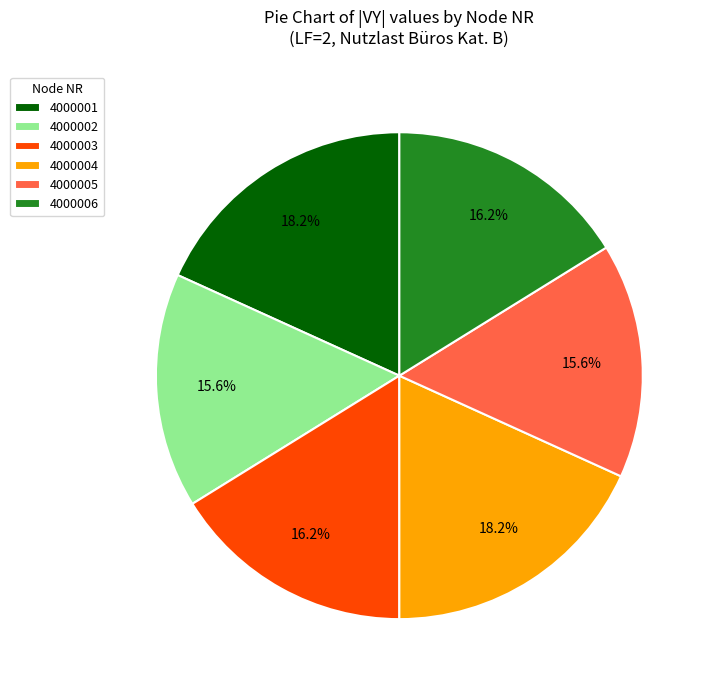

Is it true that 4000005 is 25% of the pie?

False